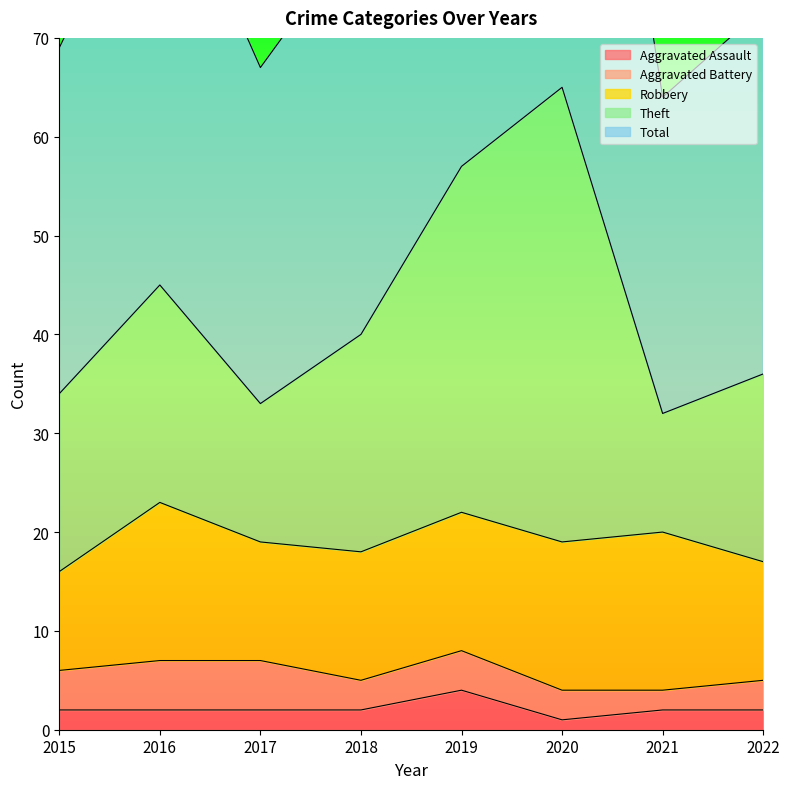

Which category has the highest value in the Aggravated Assault series?

2019